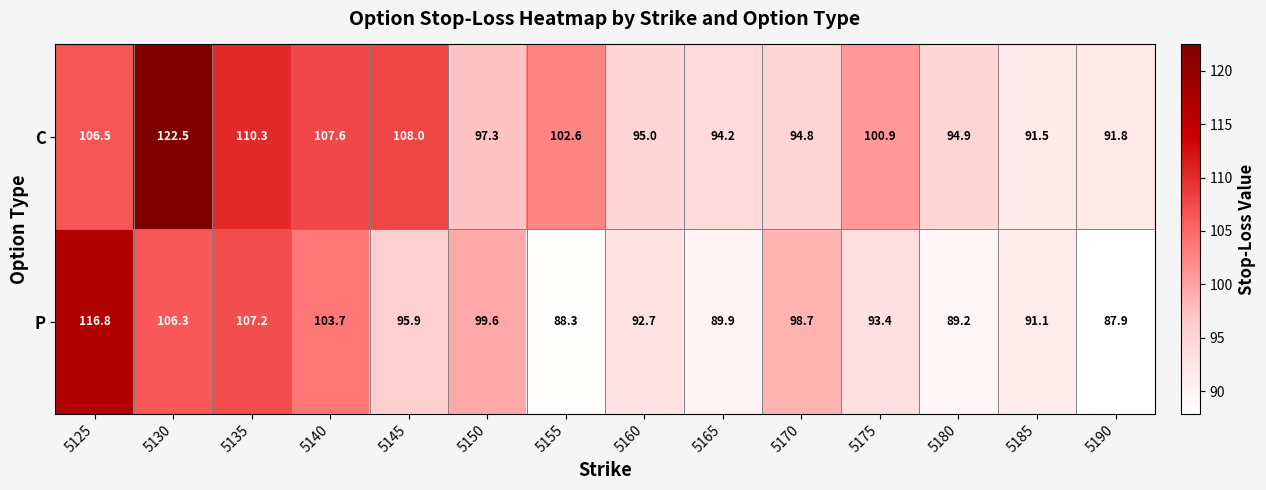

What is the maximum value shown in the chart?

122.5